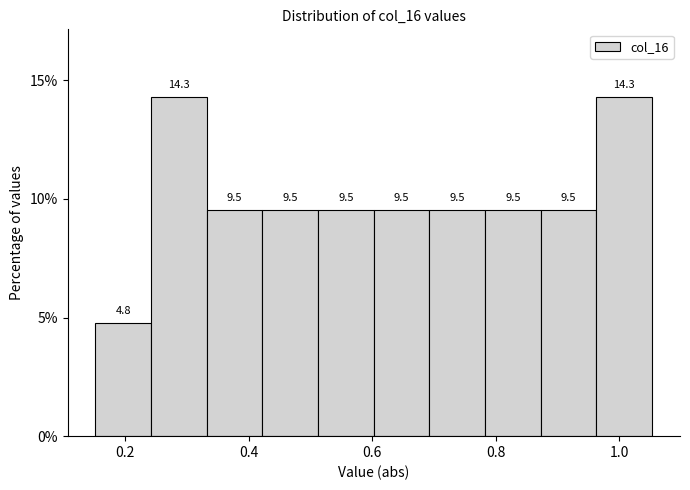

What is the height of the bar covering 0.70 to 0.78 on the x-axis? The bar edges are not printed on the chart, so give them approximately, as read against the axis.

9.5